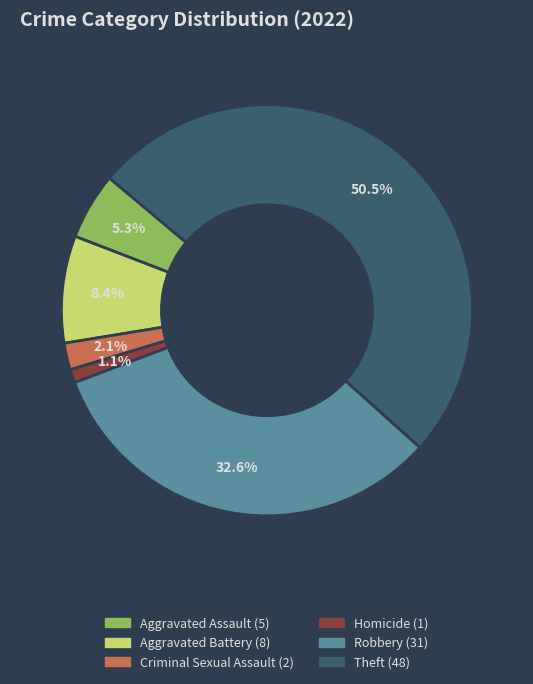

To the nearest percent, what is the difference between the largest and smallest slice percentages?

49%